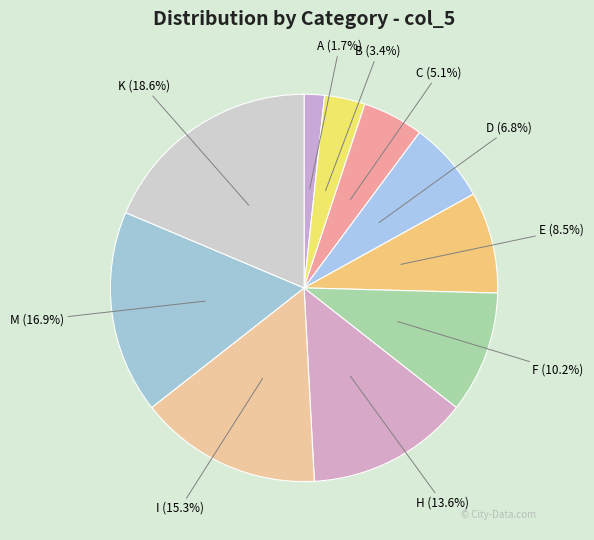

To the nearest percent, what portion does A represent?

2%